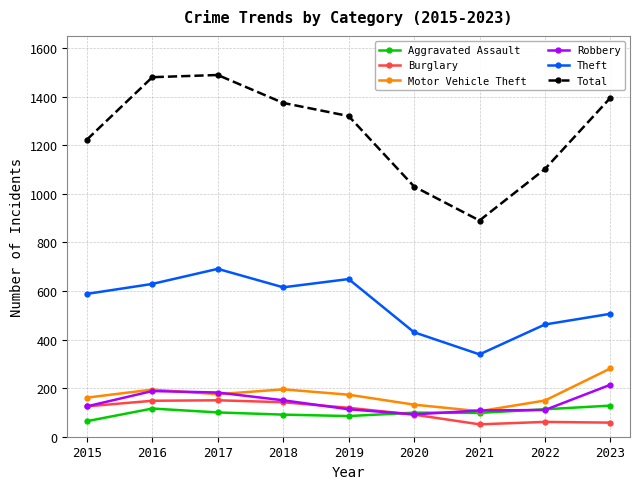

What is the average value of the Motor Vehicle Theft series?

174